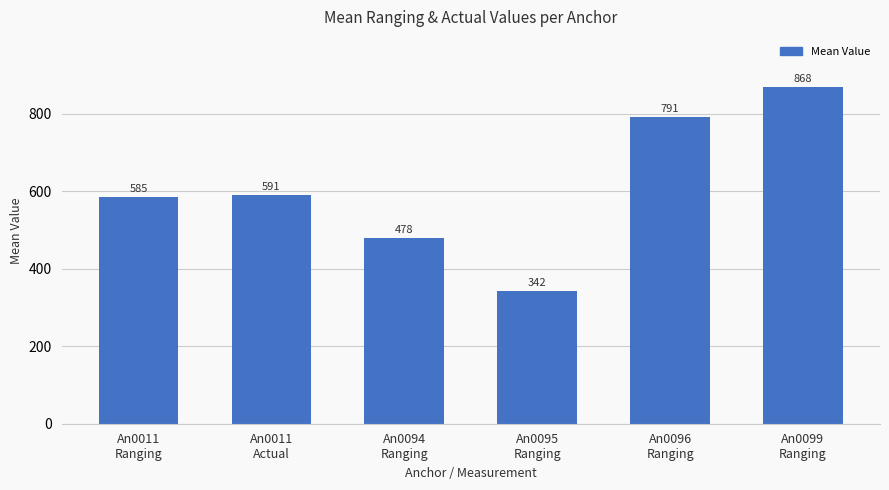

Reading left to right, list all the values displayed in this chart.

585	591	478	342	791	868